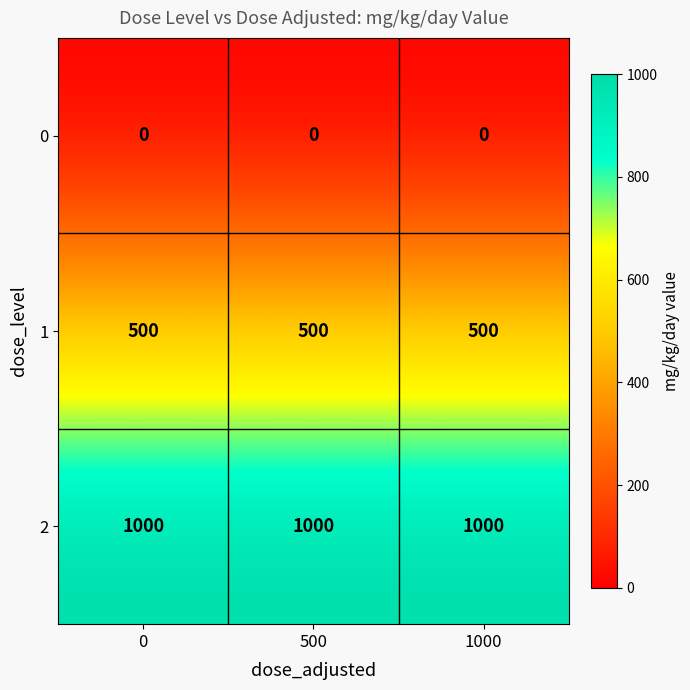

What is the sum of all 1 values?

1500